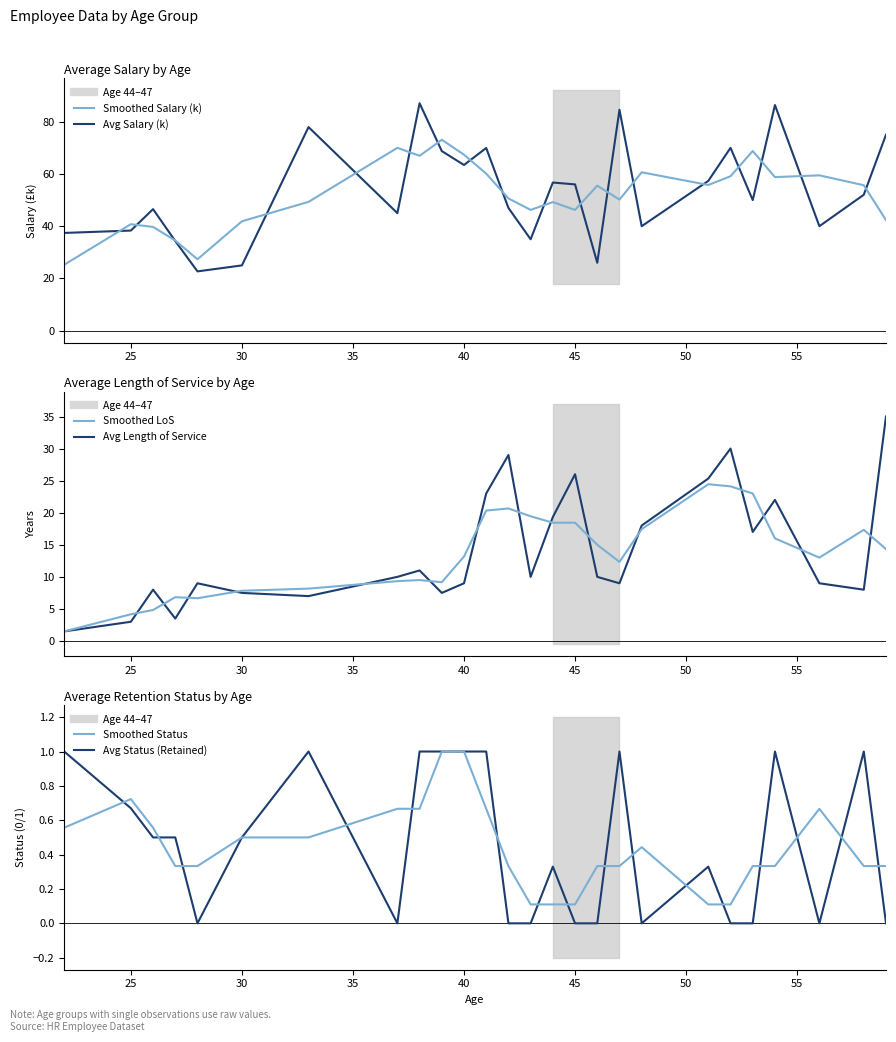

True or false: Smoothed Status and Smoothed Salary (k) intersect in this chart.

False